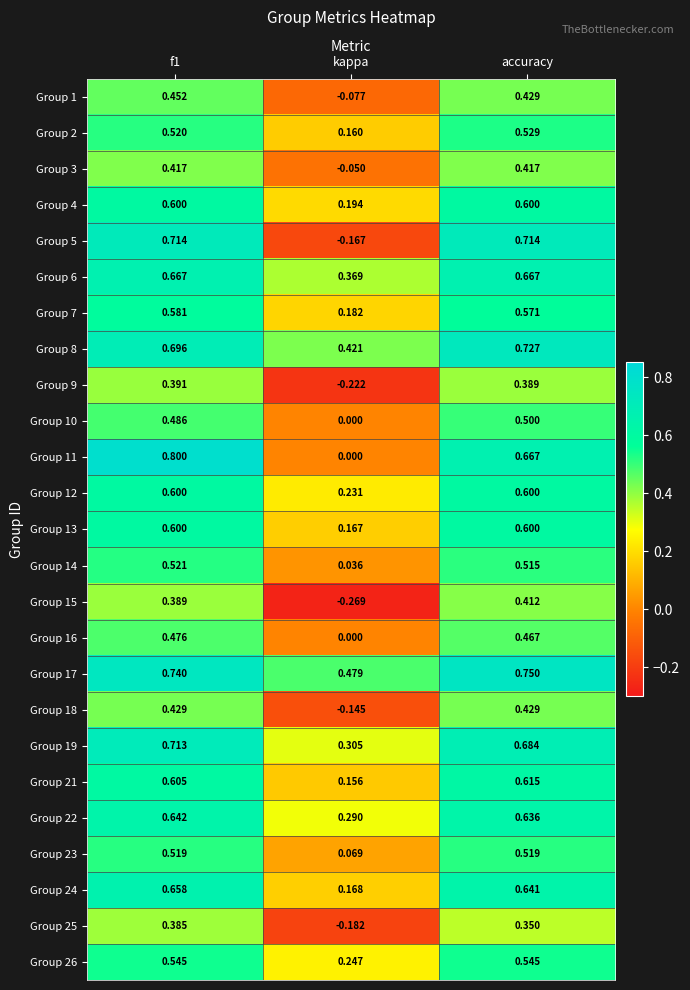

Between kappa and accuracy, which series saw the biggest shift?

Group 5